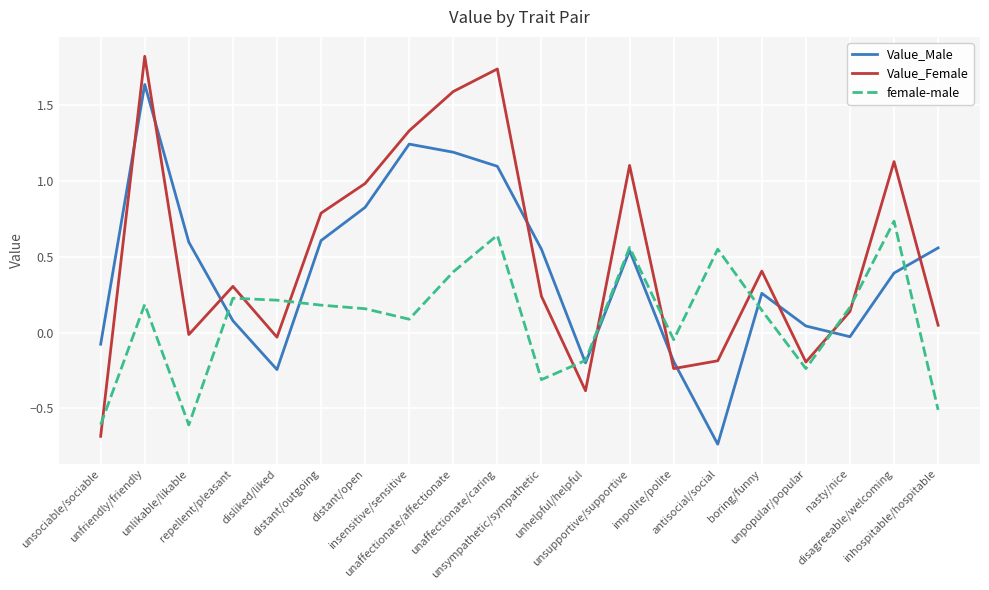

True or false: Value_Male and Value_Female intersect in this chart.

True